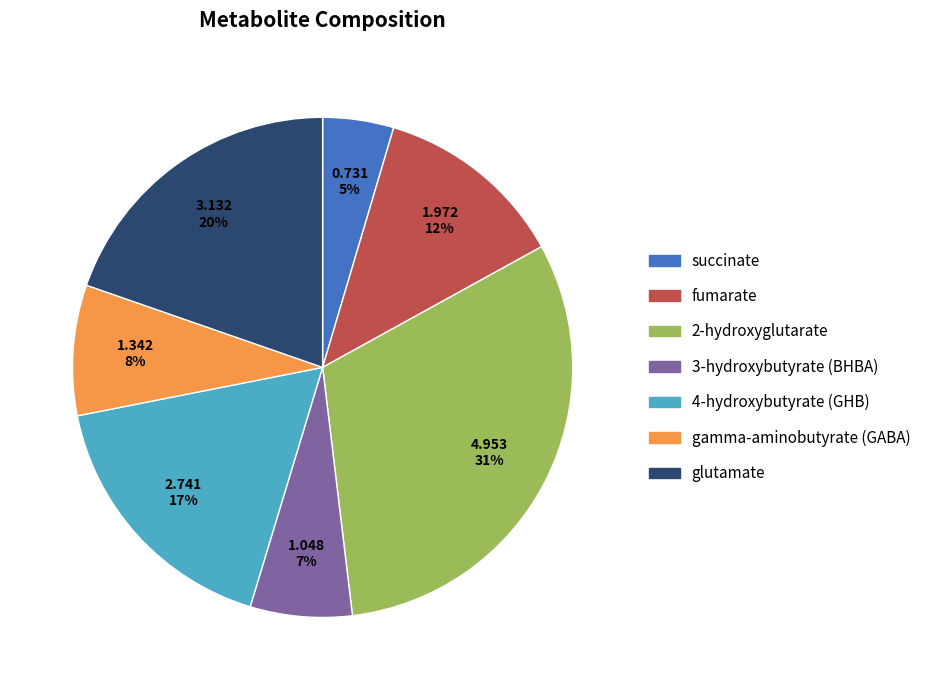

What percentage is the 2-hydroxyglutarate slice, to the nearest percent?

31%